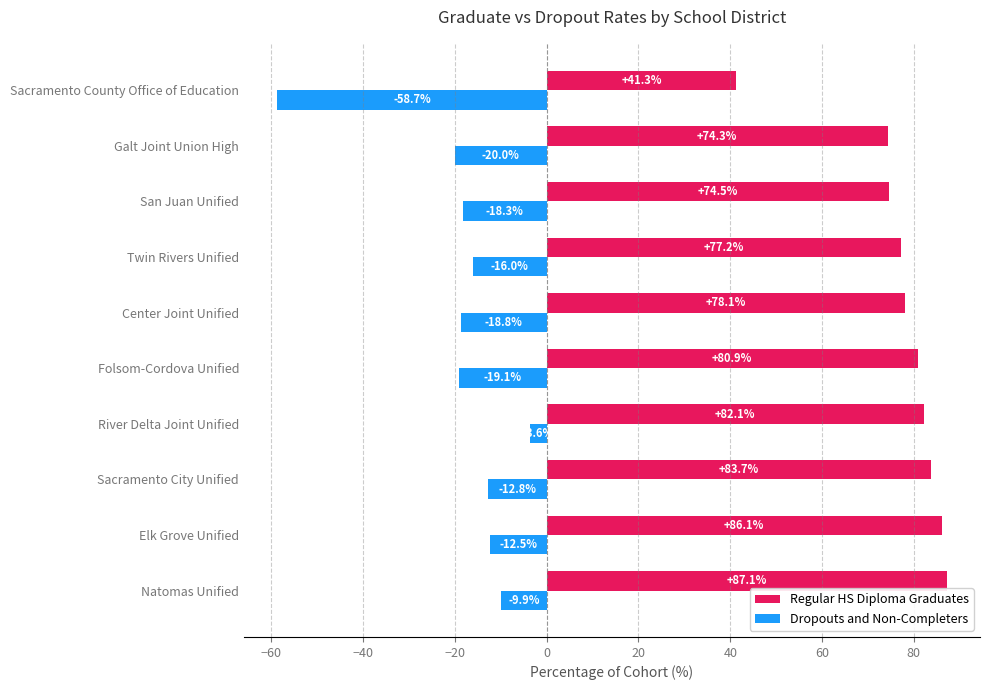

What is the highest value of the Dropouts and Non-Completers series?

-3.6